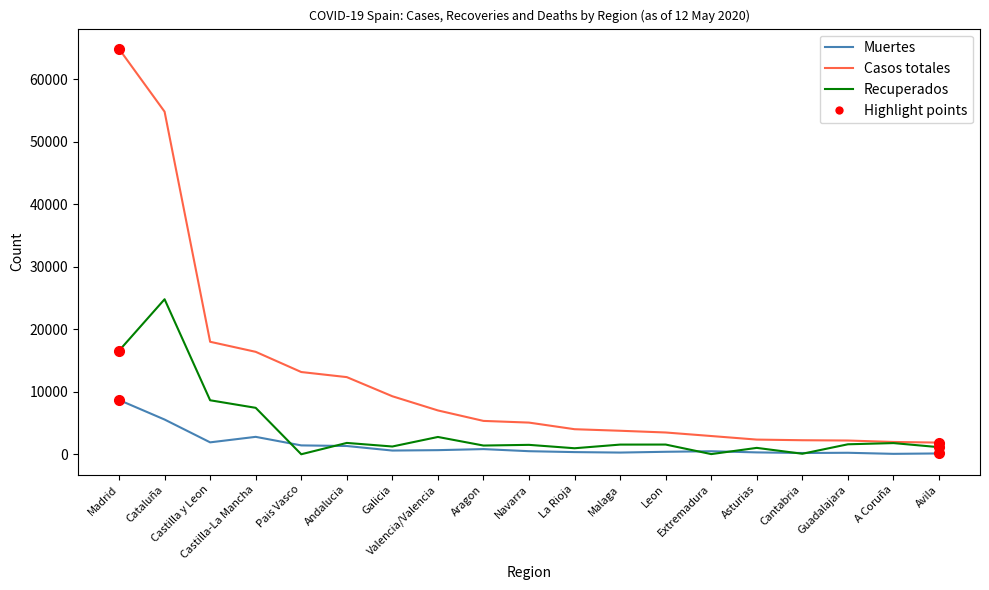

How many lines are shown in the chart?

3